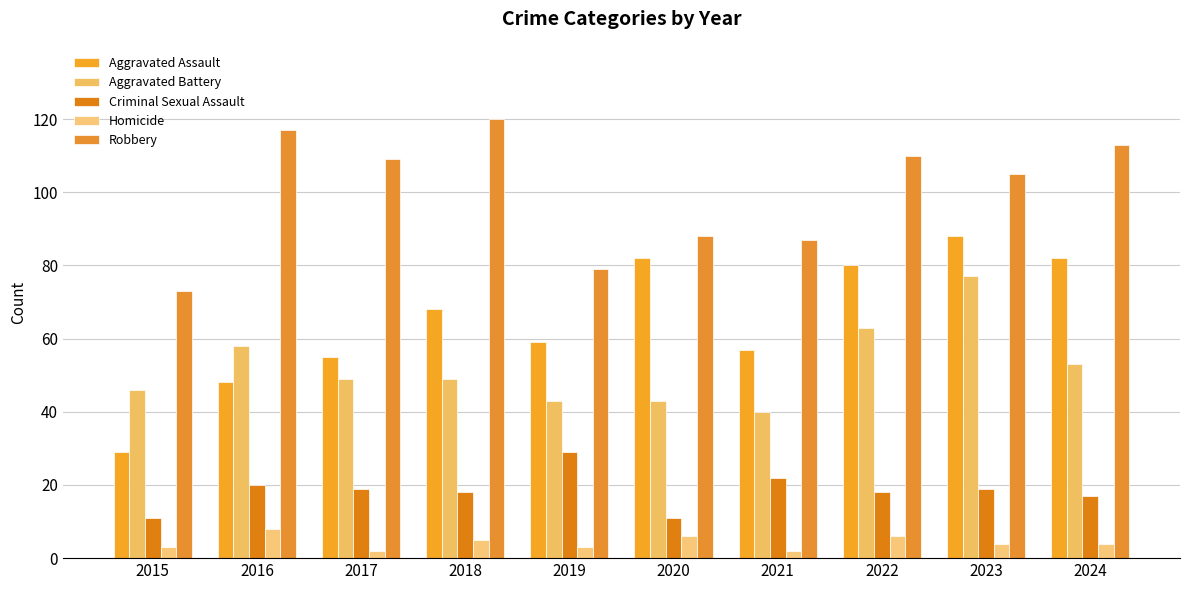

True or false: Aggravated Assault has a value of 68 at 2018.

True